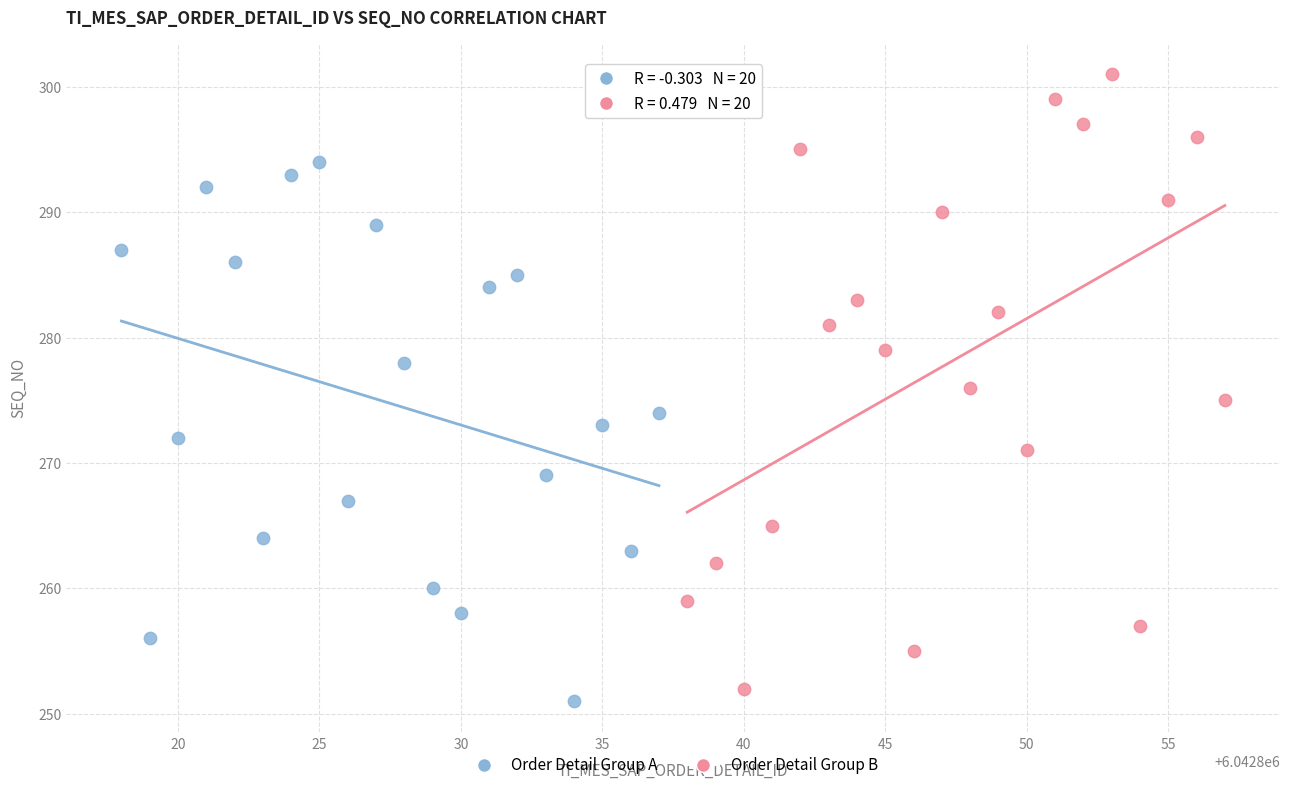

Which series has the largest Y range (max minus min)?

Order Detail Group B